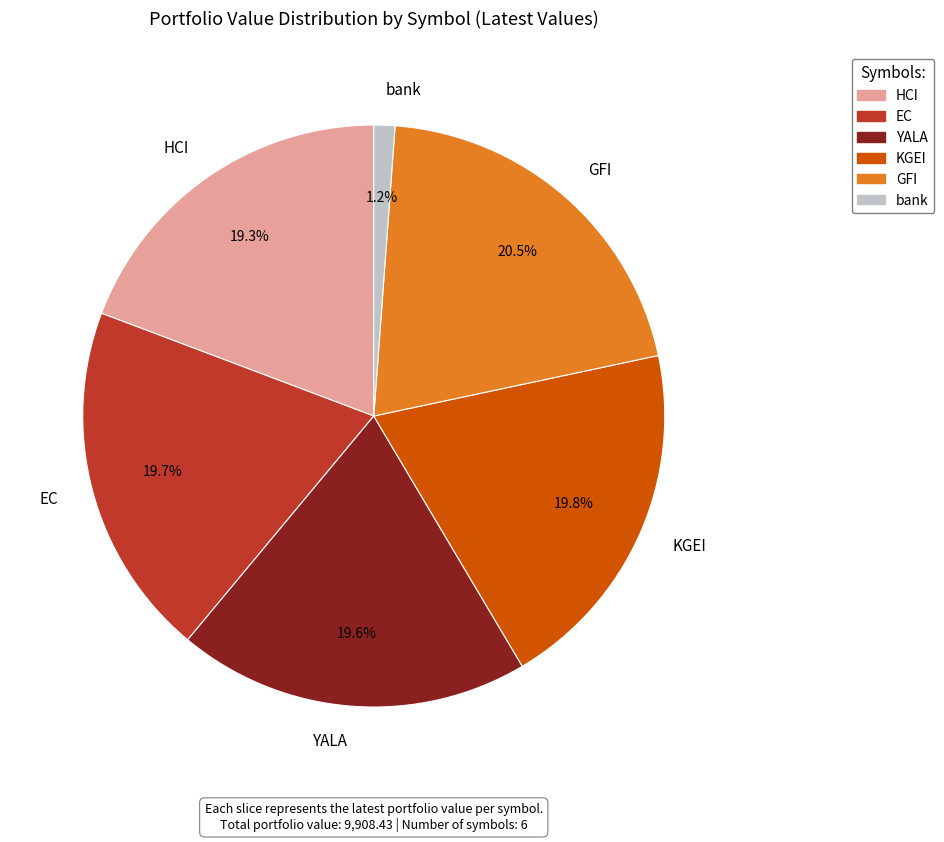

To the nearest percent, what percentage of the pie is EC?

20%